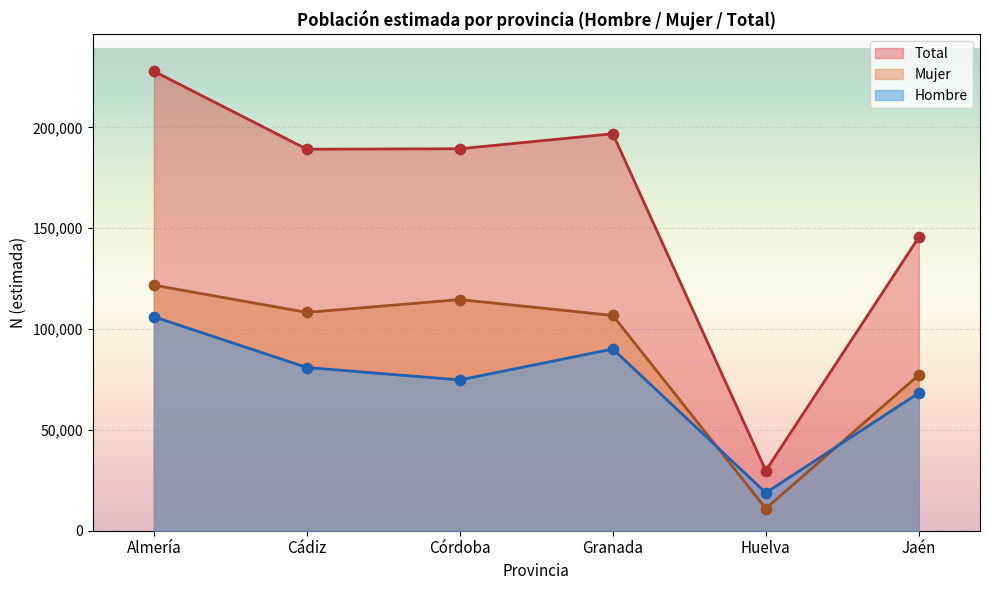

Which series has the largest total across all categories?

Total